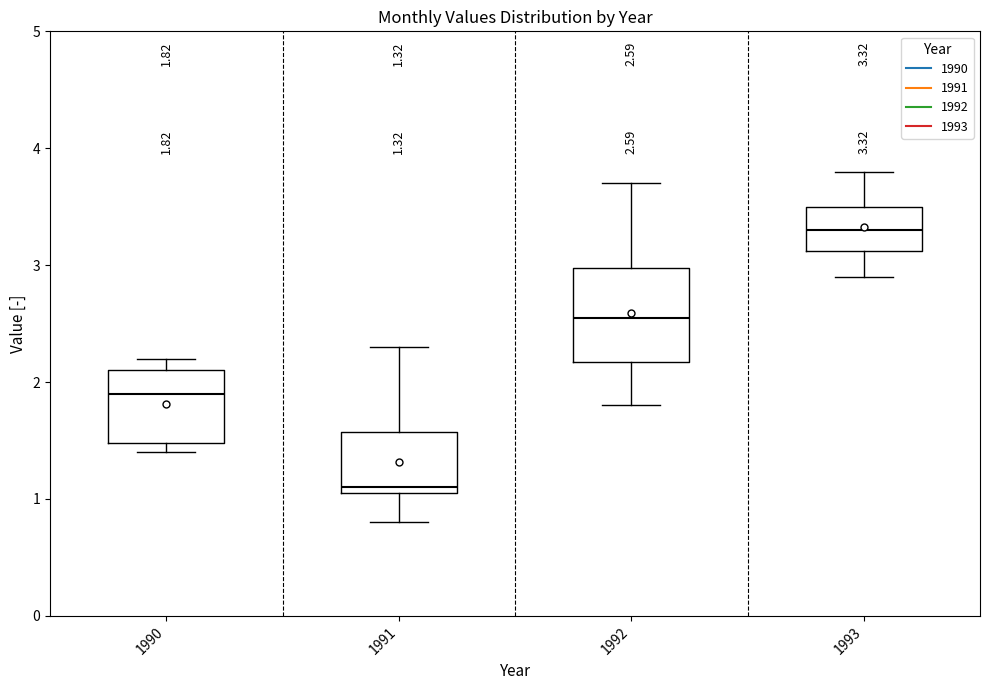

Comparing the boxes themselves (not the whiskers), which one is the tallest?

1992